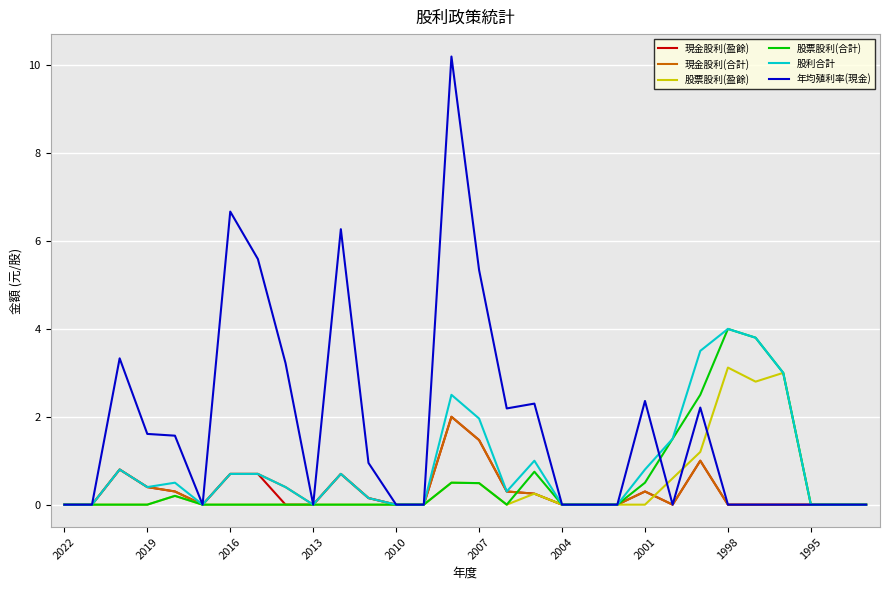

What is the highest value of the 股利合計 series?

4.0